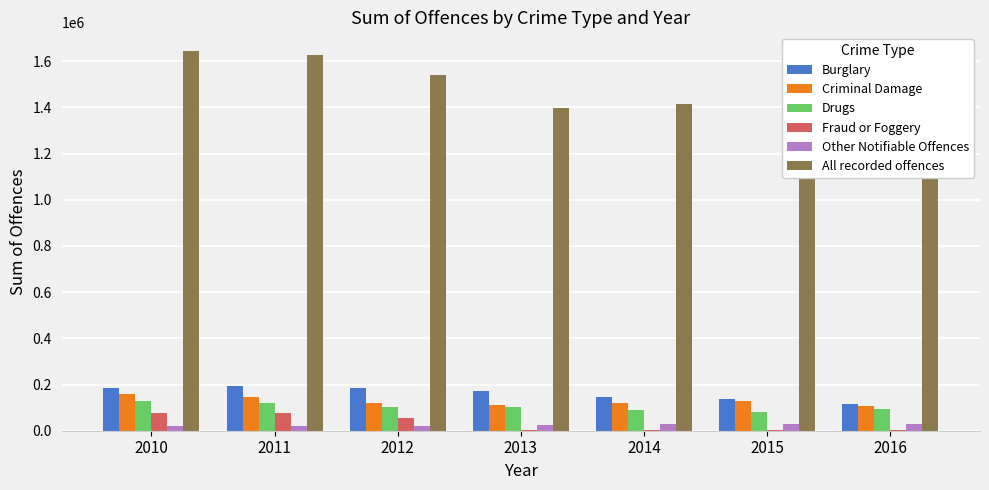

Reading left to right, transcribe all the data shown in this chart.

Burglary: 2010=186733	2011=192355	2012=185364	2013=170534	2014=147275	2015=139399	2016=114149
Criminal Damage: 2010=160621	2011=145802	2012=119781	2013=113294	2014=121753	2015=127210	2016=108469
Drugs: 2010=127477	2011=121468	2012=104688	2013=102043	2014=87682	2015=81971	2016=93348
Fraud or Foggery: 2010=75651	2011=76341	2012=54241	2013=1911	2014=1883	2015=2114	2016=1888
Other Notifiable Offences: 2010=22577	2011=21337	2012=22363	2013=22985	2014=26994	2015=26994	2016=26994
All recorded offences: 2010=1642972	2011=1626173	2012=1540434	2013=1399126	2014=1415490	2015=1478211	2016=1283803